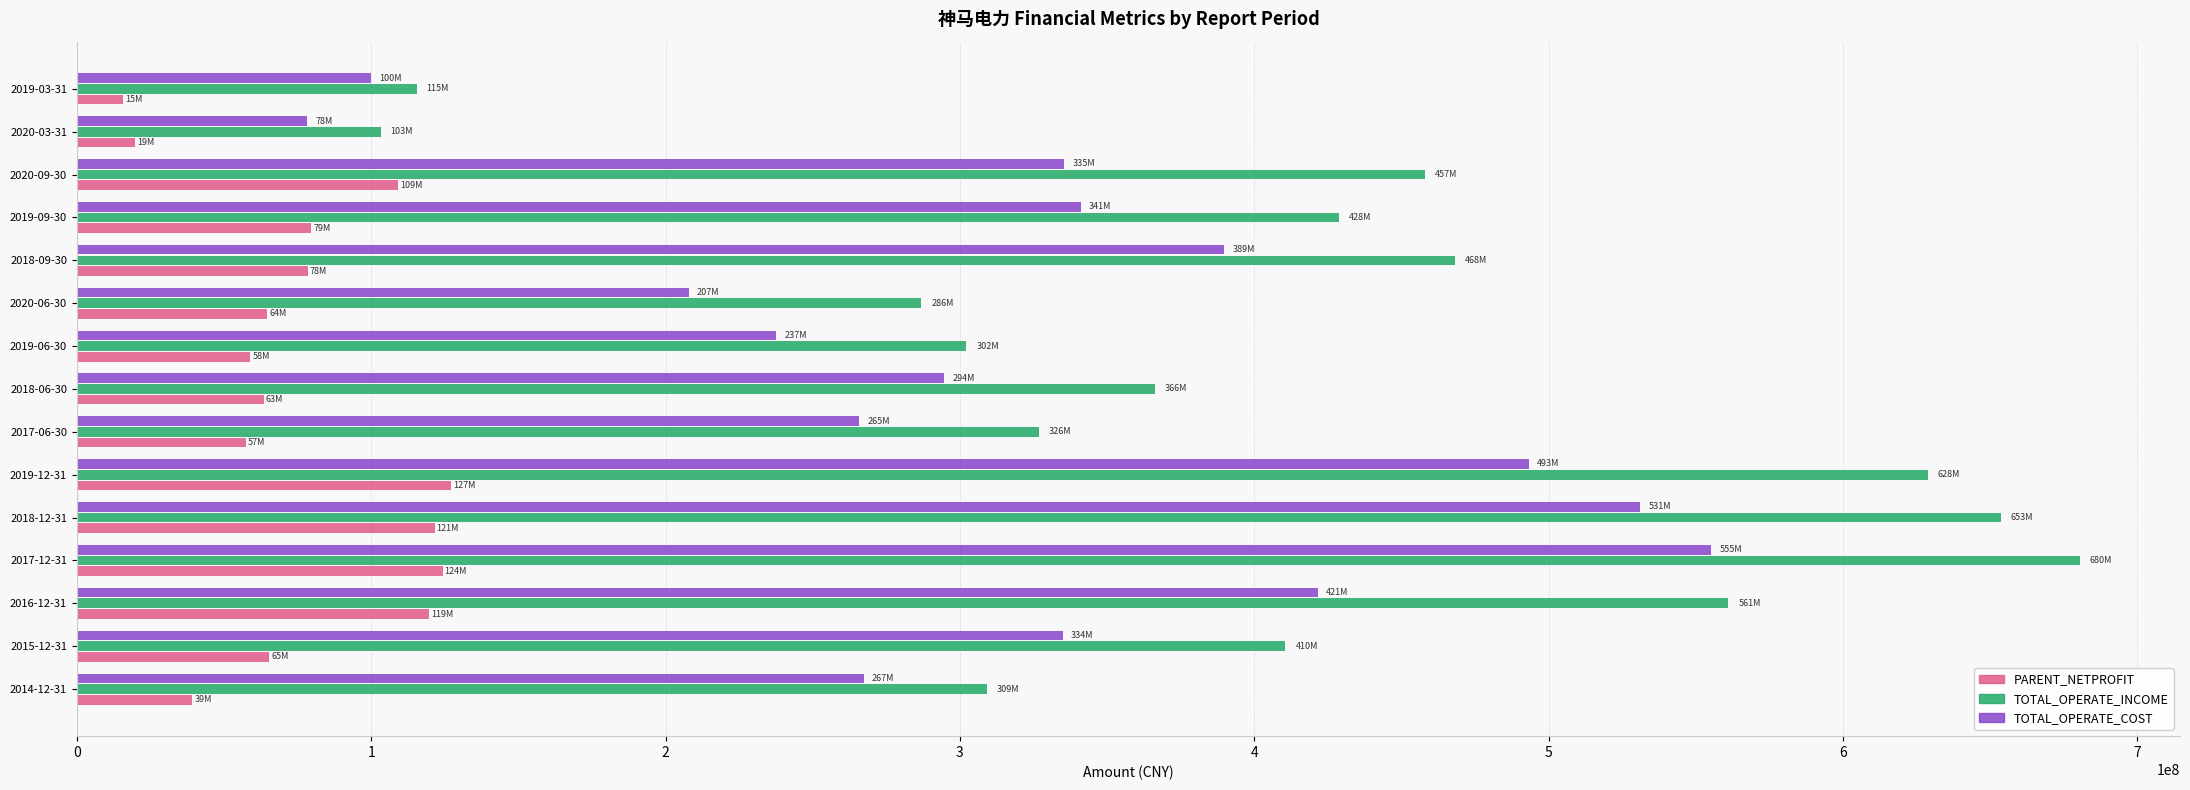

How many categories are shown in the chart?

15